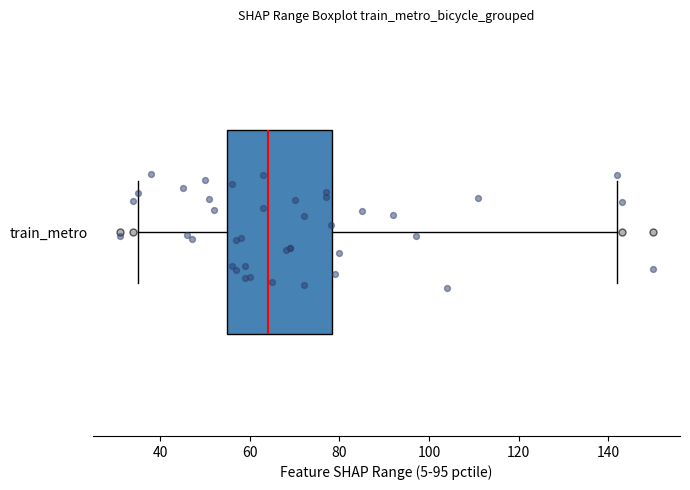

Where does the median line of the box for train_metro sit on the x-axis? The values are not printed on the chart, so give them approximately, as read against the axis.

64